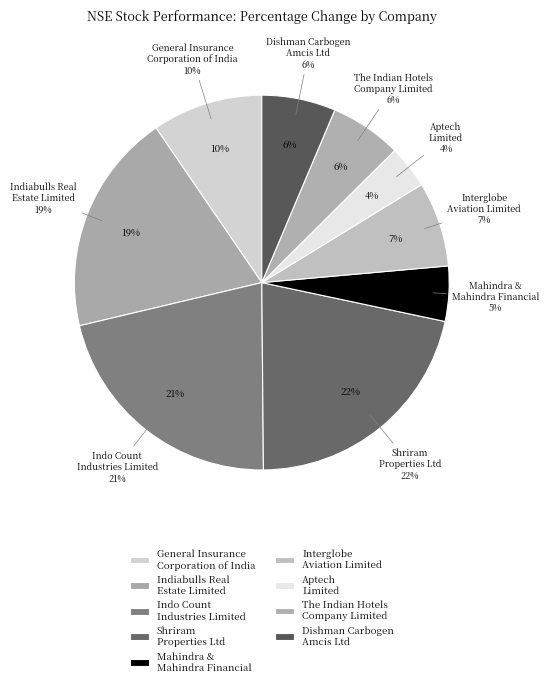

Does Indo Count Industries Limited represent more than half of the total?

No